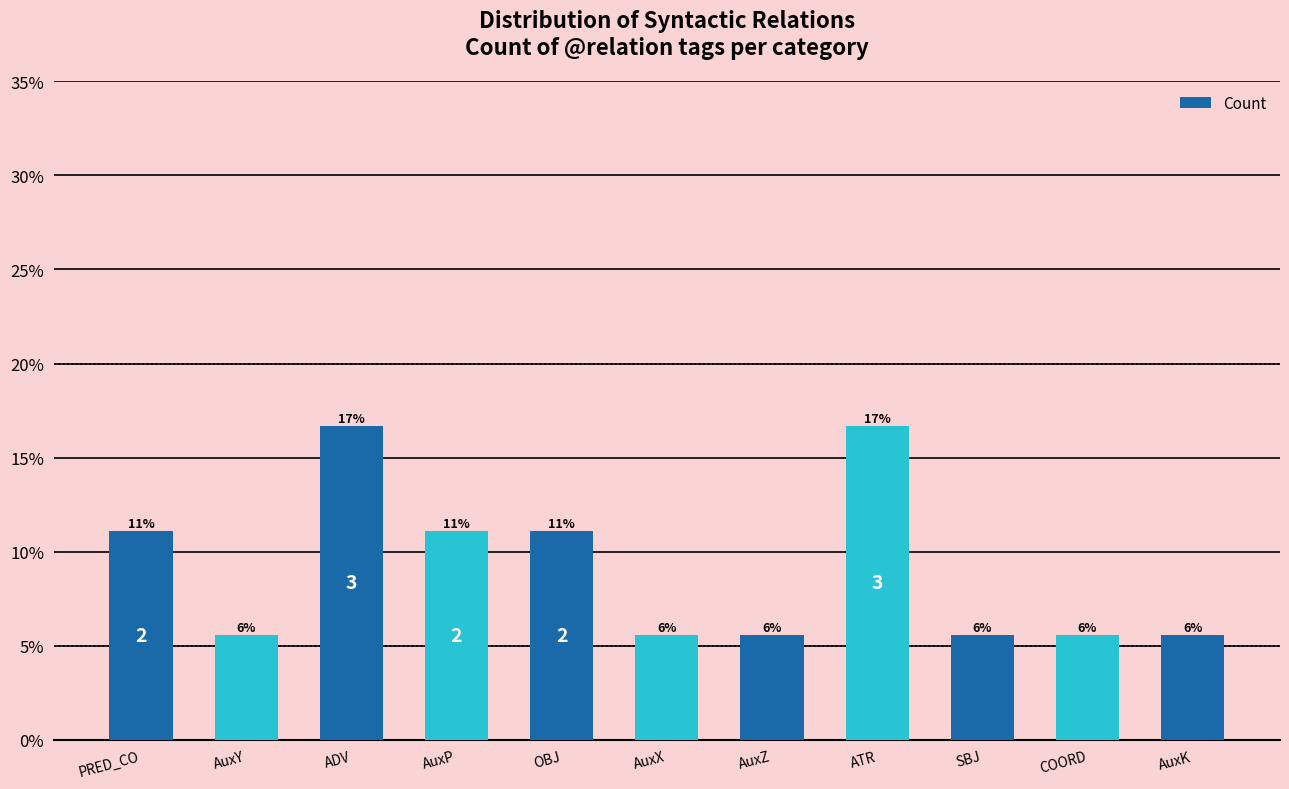

What is the sum of all values?

100.0